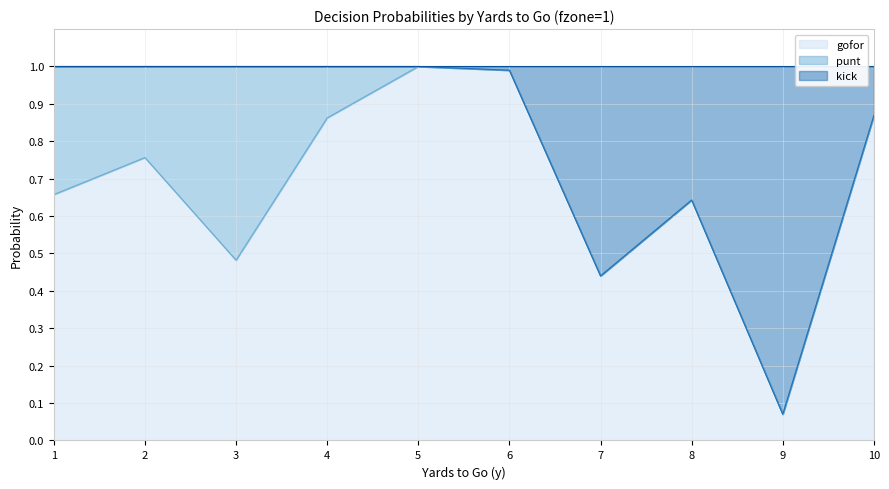

Where is the first local maximum for gofor?

2